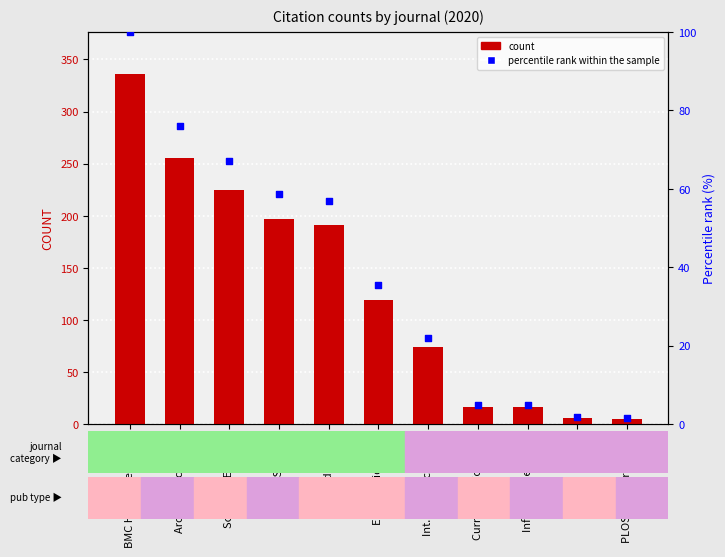

At how many categories does at least one series exceed 309?

1